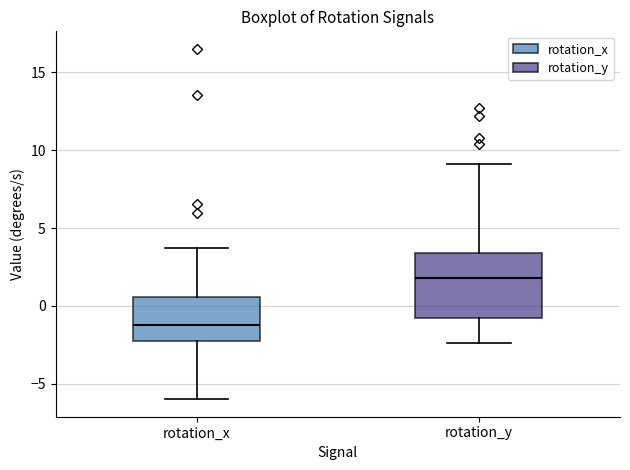

Where is the upper edge of the box for rotation_x on the y-axis? The values are not printed on the chart, so give them approximately, as read against the axis.

0.5